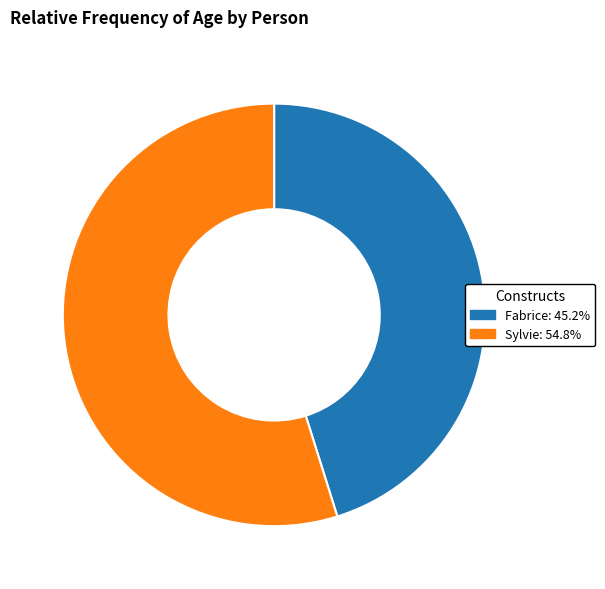

Rank the categories by value from lowest to highest.

Fabrice, Sylvie